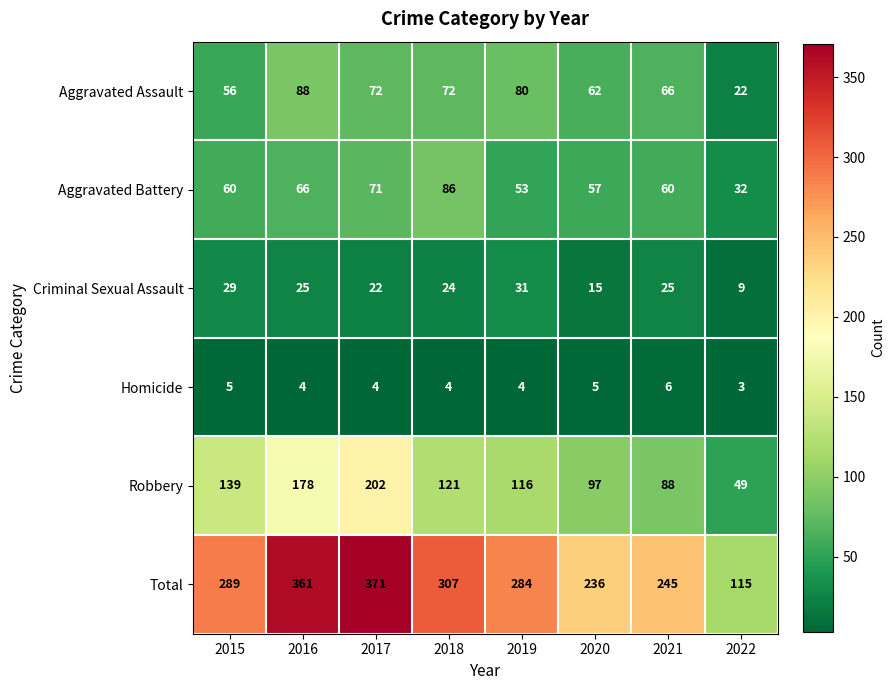

Is it true that Aggravated Assault equals 29 at 2018?

False